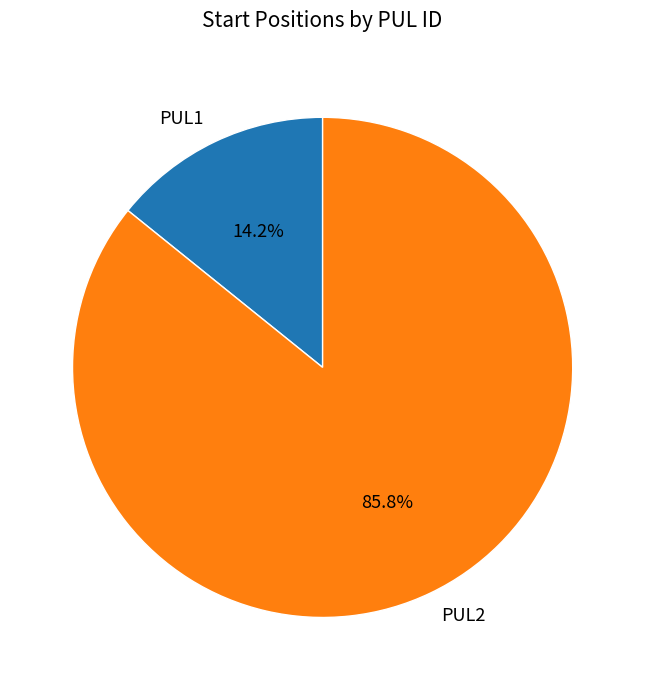

What percentage is NOT represented by PUL2?

14.2%